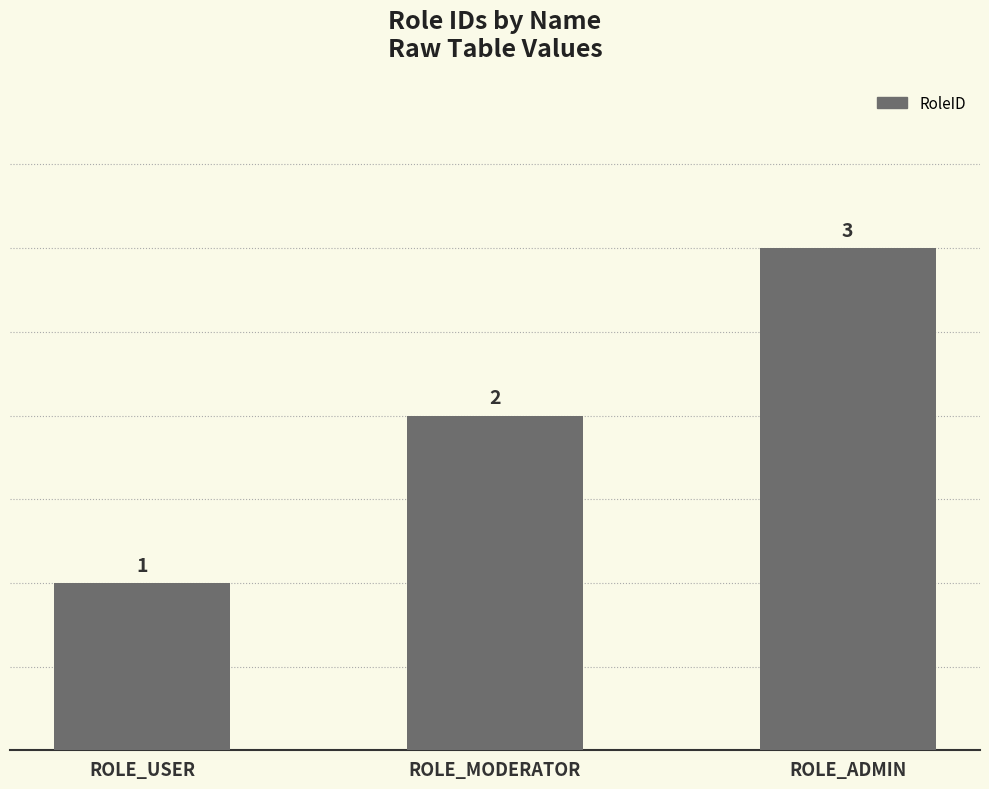

What is the value of the 1st bar from the left?

1